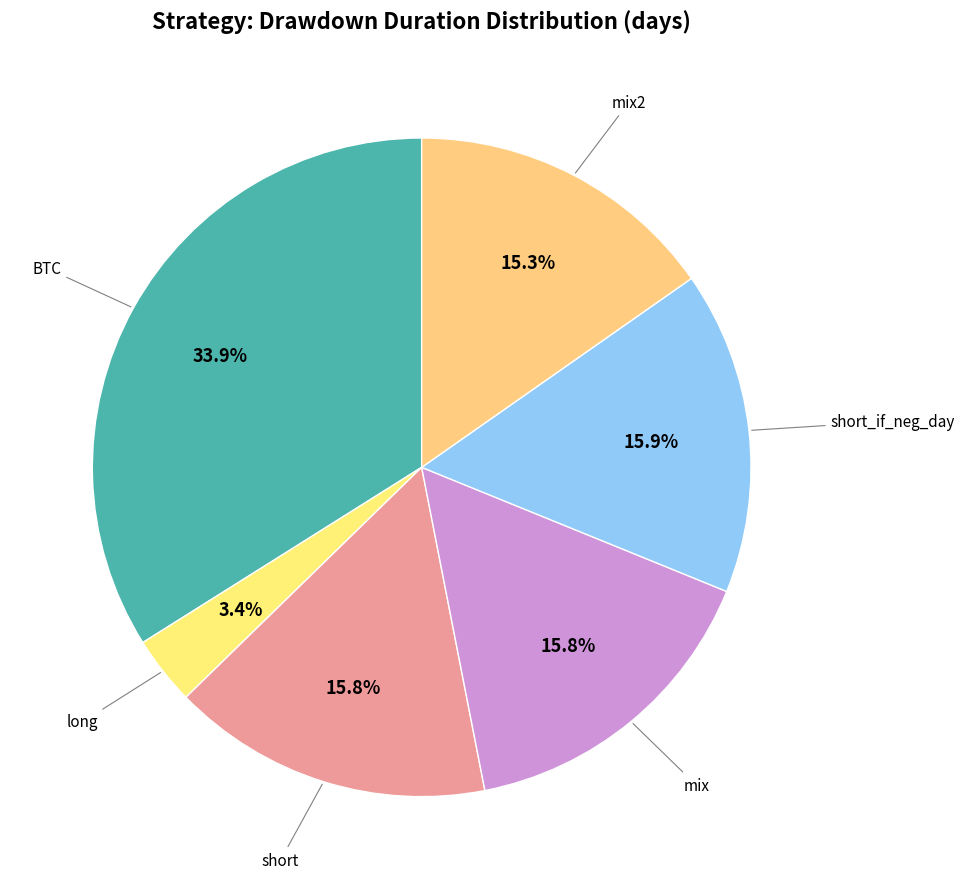

How many slices are in this pie chart?

6